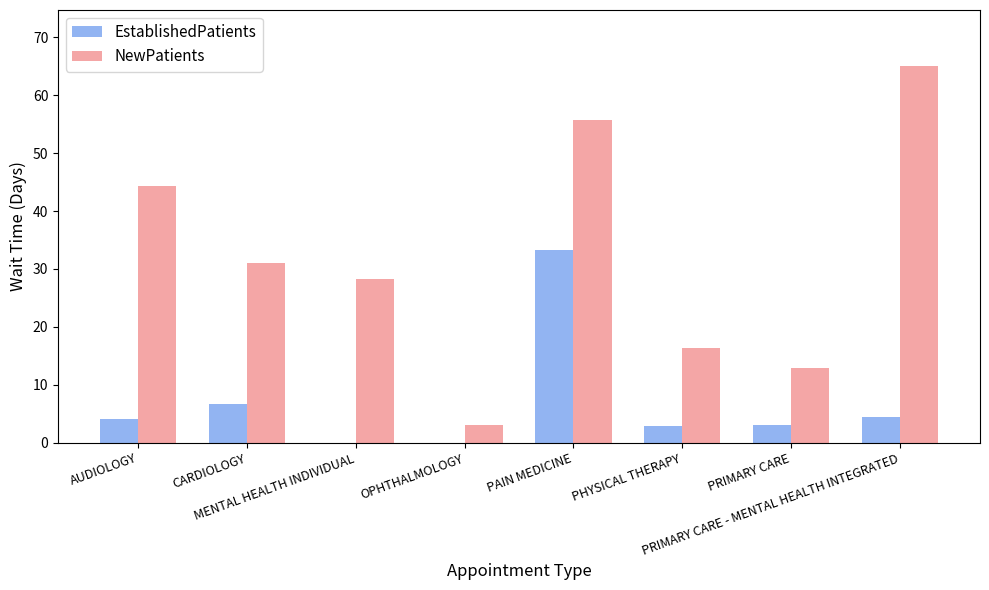

What is the greatest value displayed?

65.0